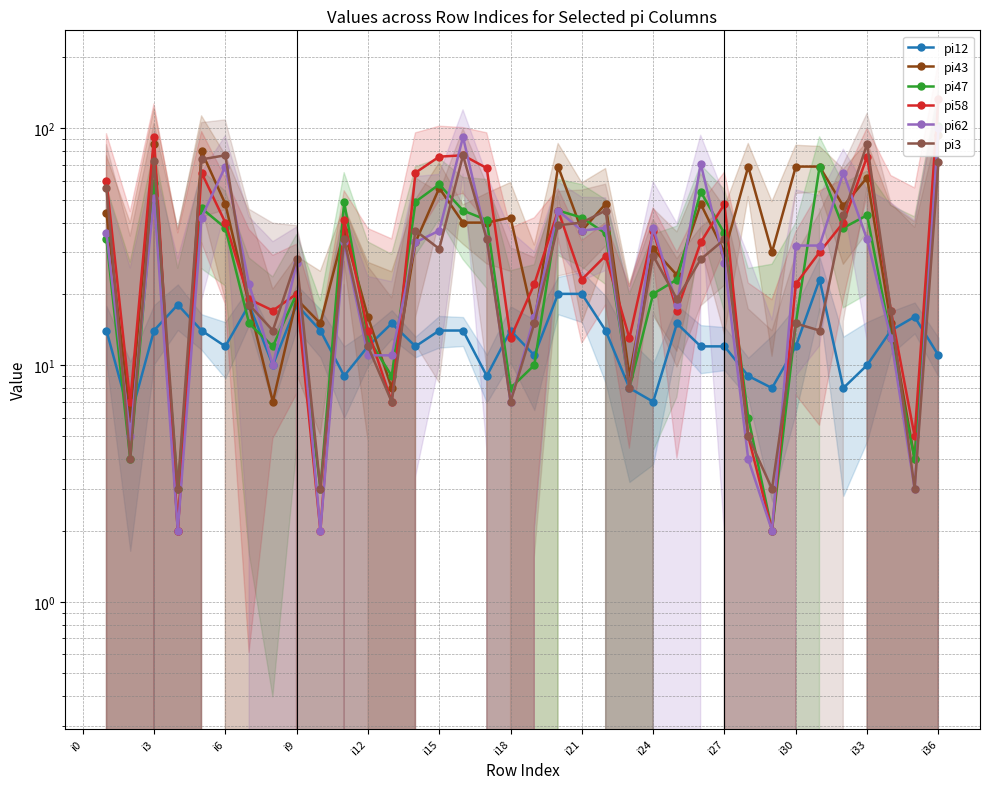

Is it true that pi12 equals 23.2 at 22?

False